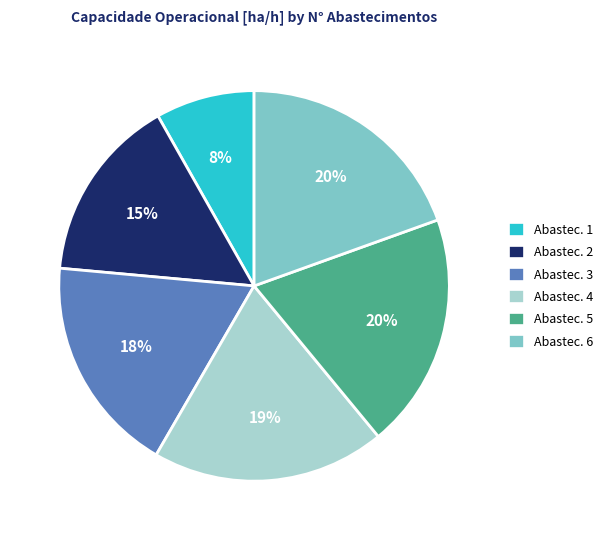

To the nearest percent, what percentage of the pie is Abastec. 5?

20%